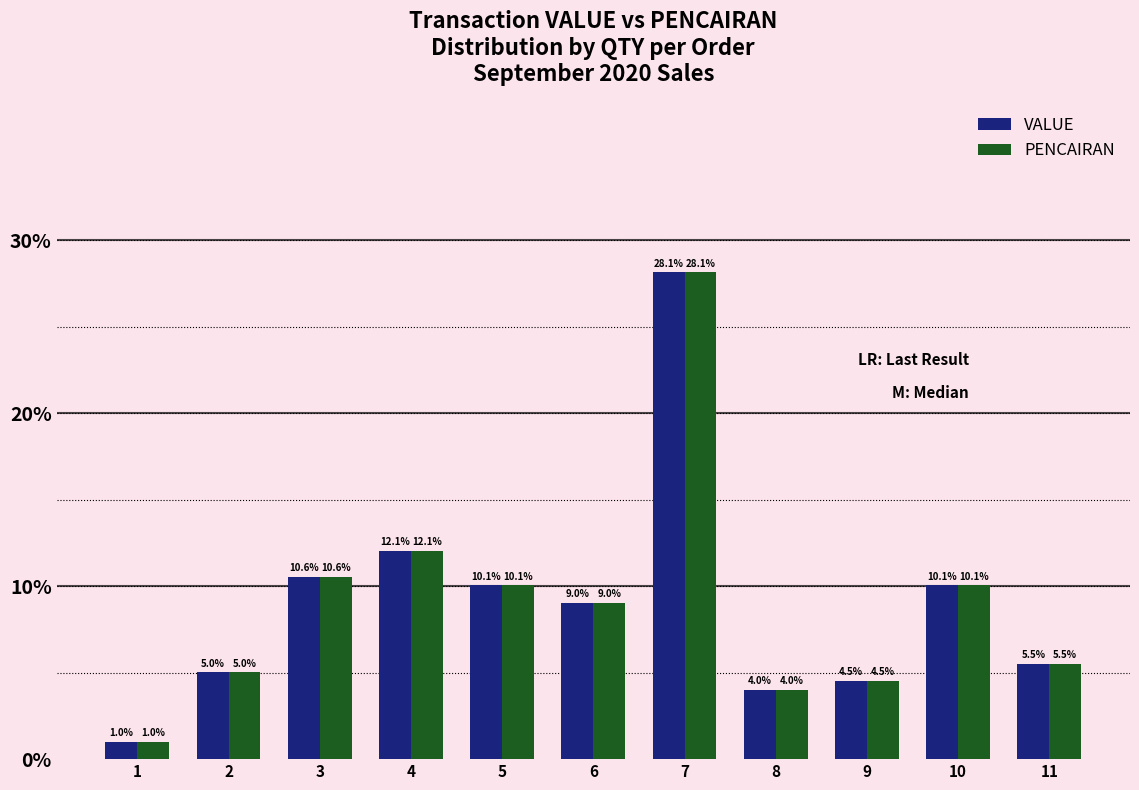

The value of PENCAIRAN at 4 is 3.9. True or false?

False